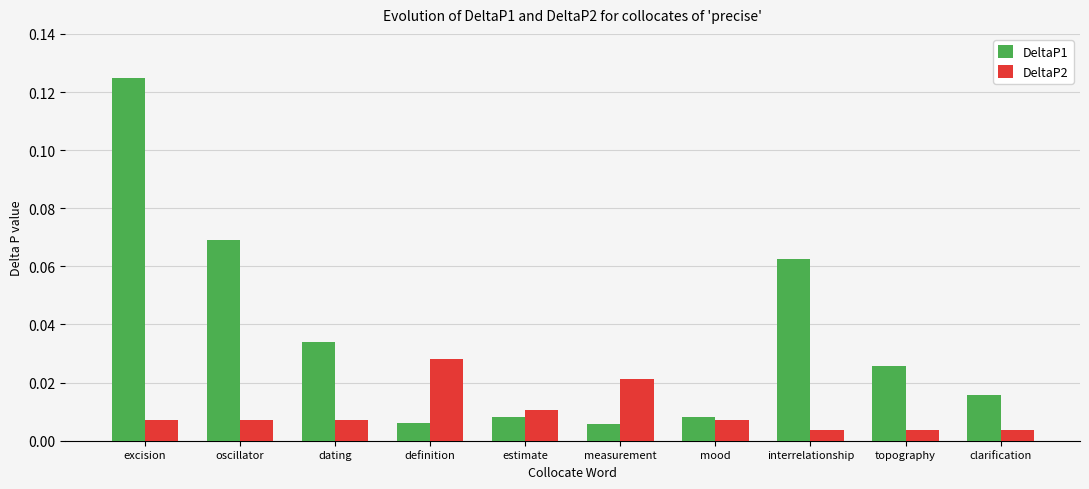

What is the label of the 10th bar from the right?

excision